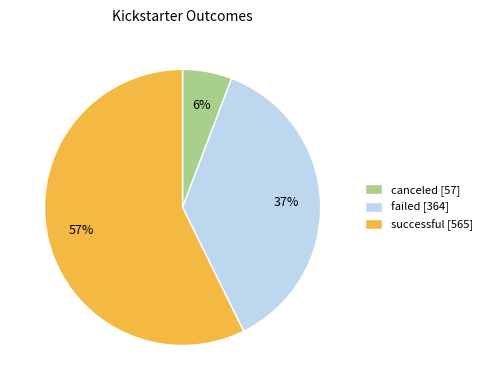

What percentage is the canceled slice, to the nearest percent?

6%